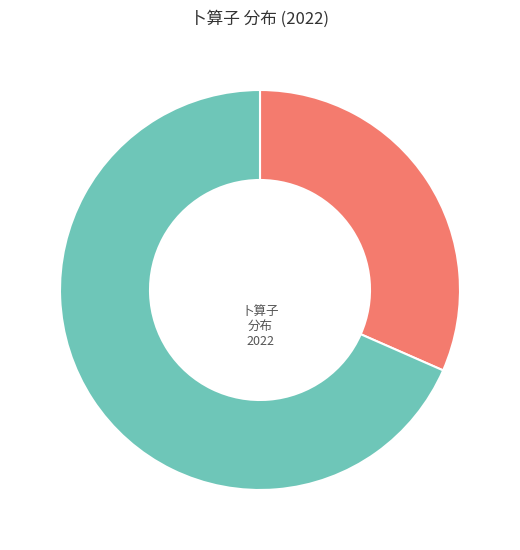

Is there any slice that represents more than half of the pie?

Yes